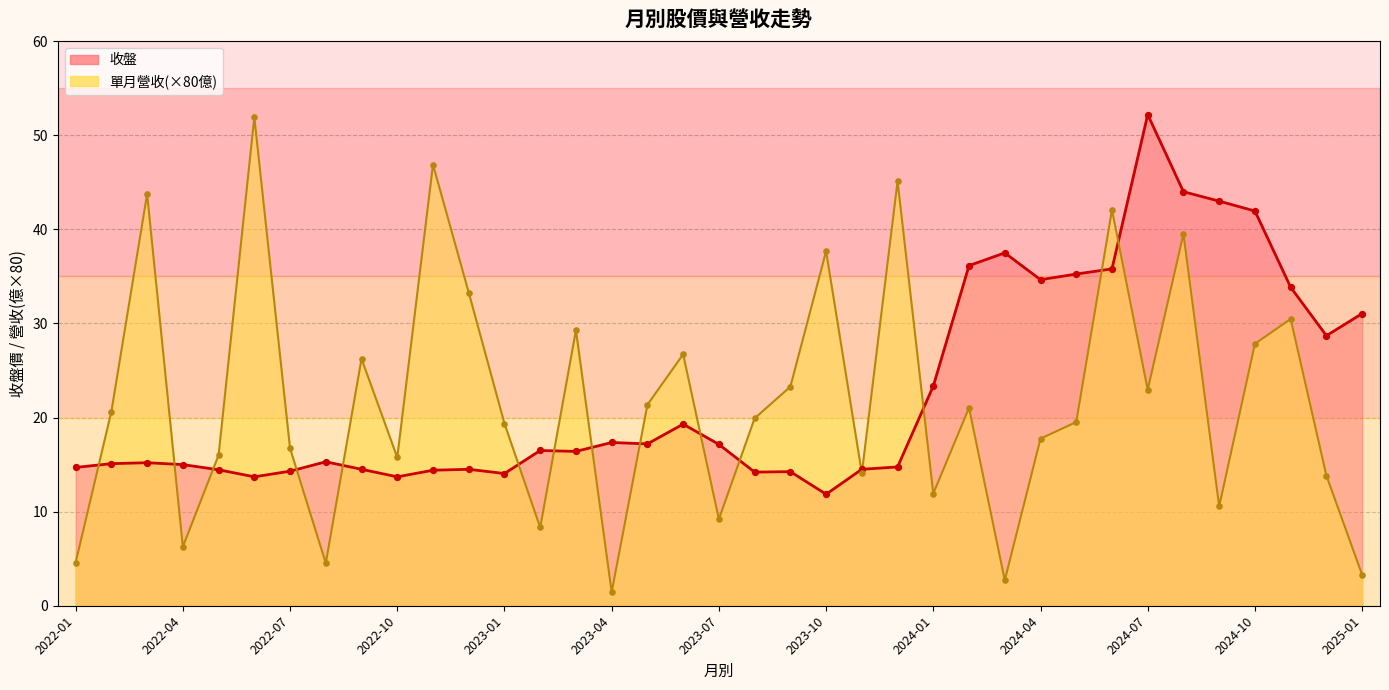

Which series contains the lowest Y value?

單月營收_line